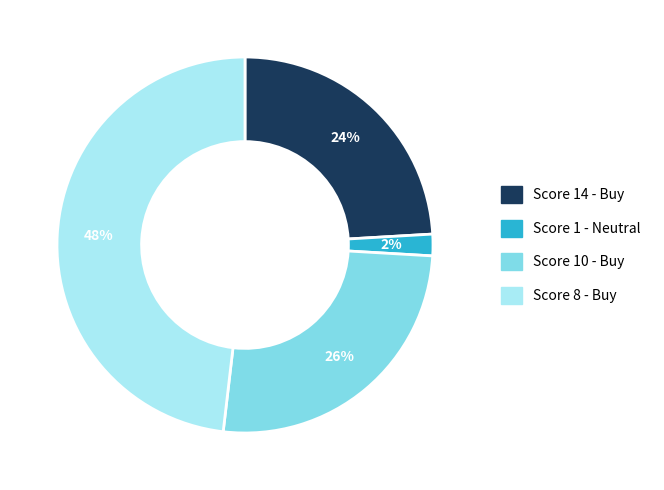

How many segments does this pie chart have?

4